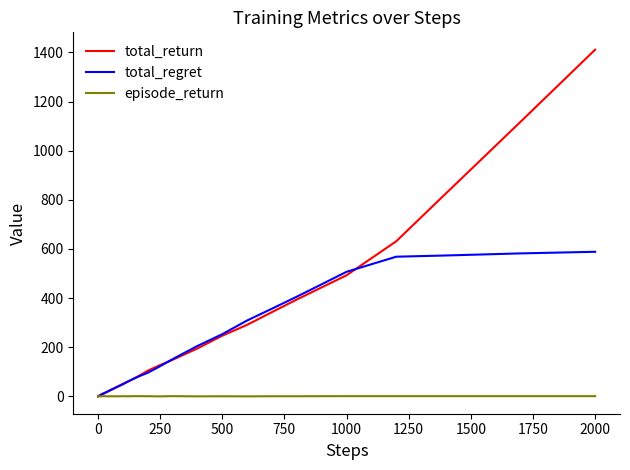

True or false: episode_return has more than 2 interior local peaks.

True